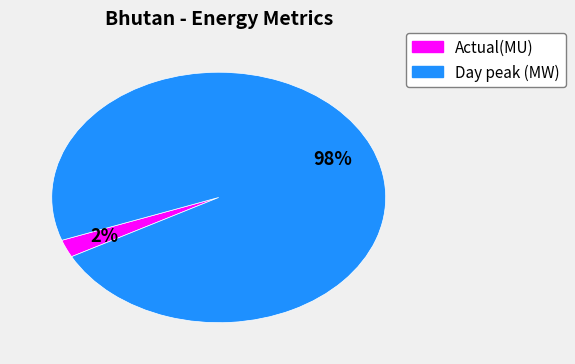

What percentage is the Day peak (MW) slice, to the nearest percent?

98%